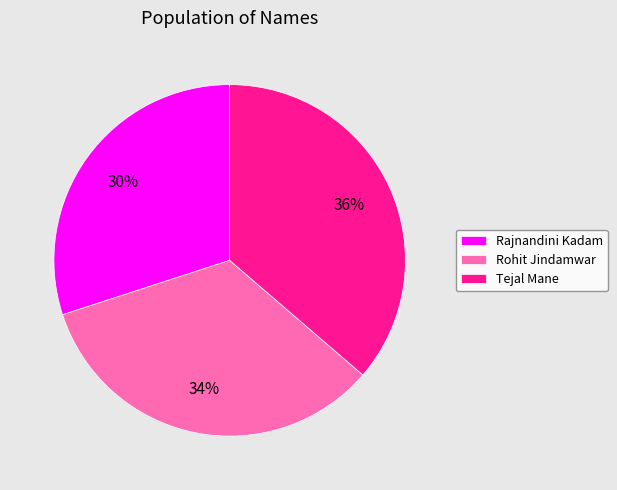

What is the largest slice in the pie chart?

Tejal Mane